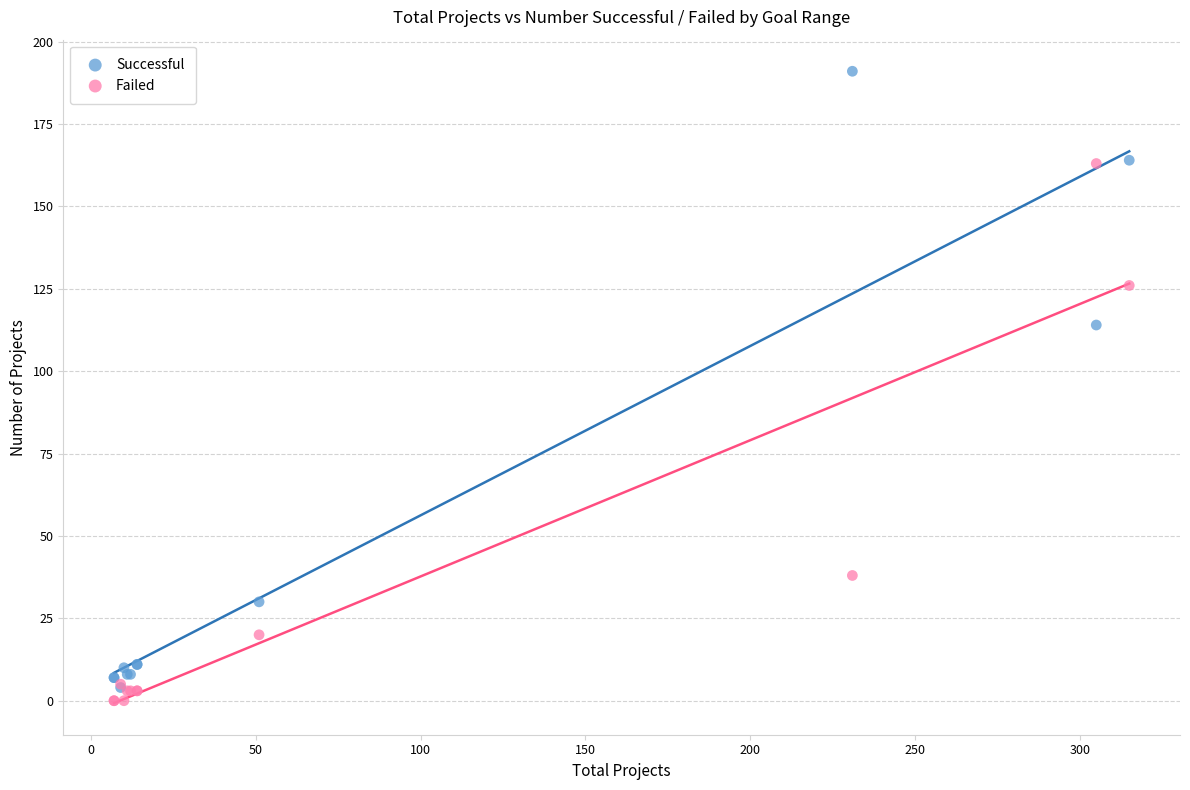

Across all series, what Y value is closest to 95?

114